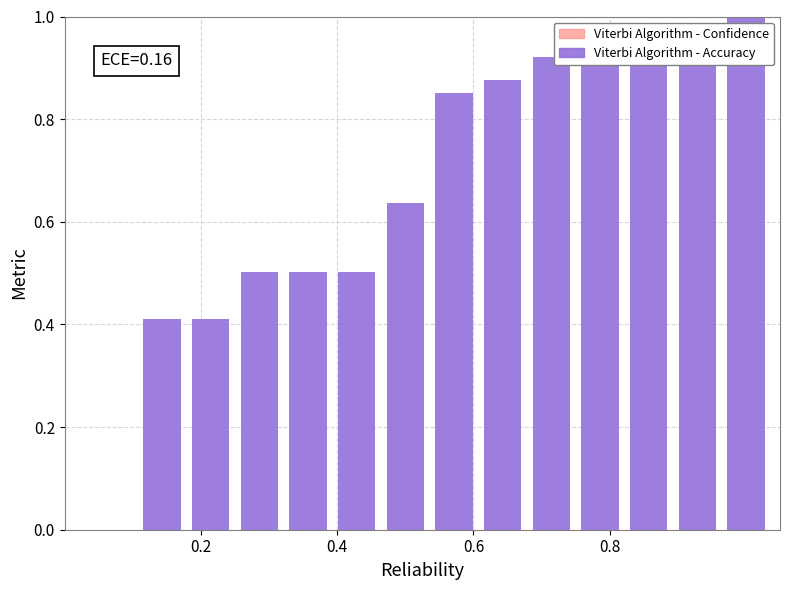

What is the sum of all values?

9.5